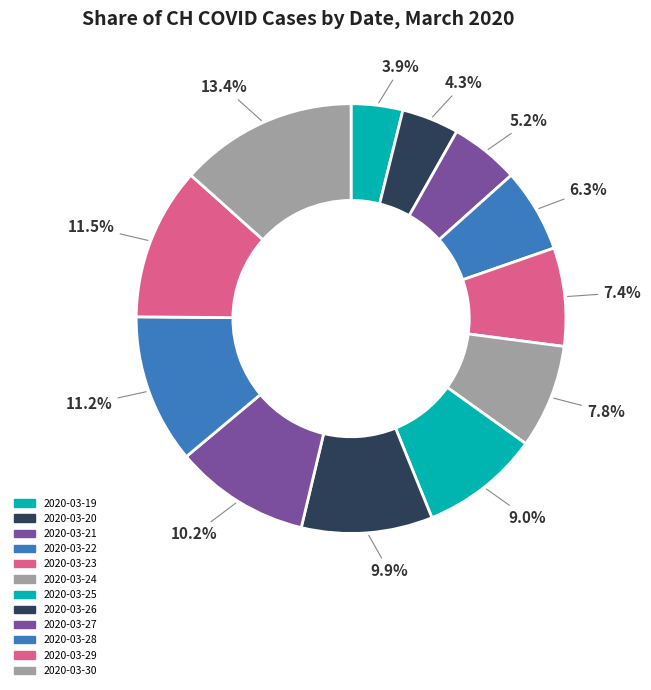

What is the total percentage of 2020-03-20 and 2020-03-23?

11.7%